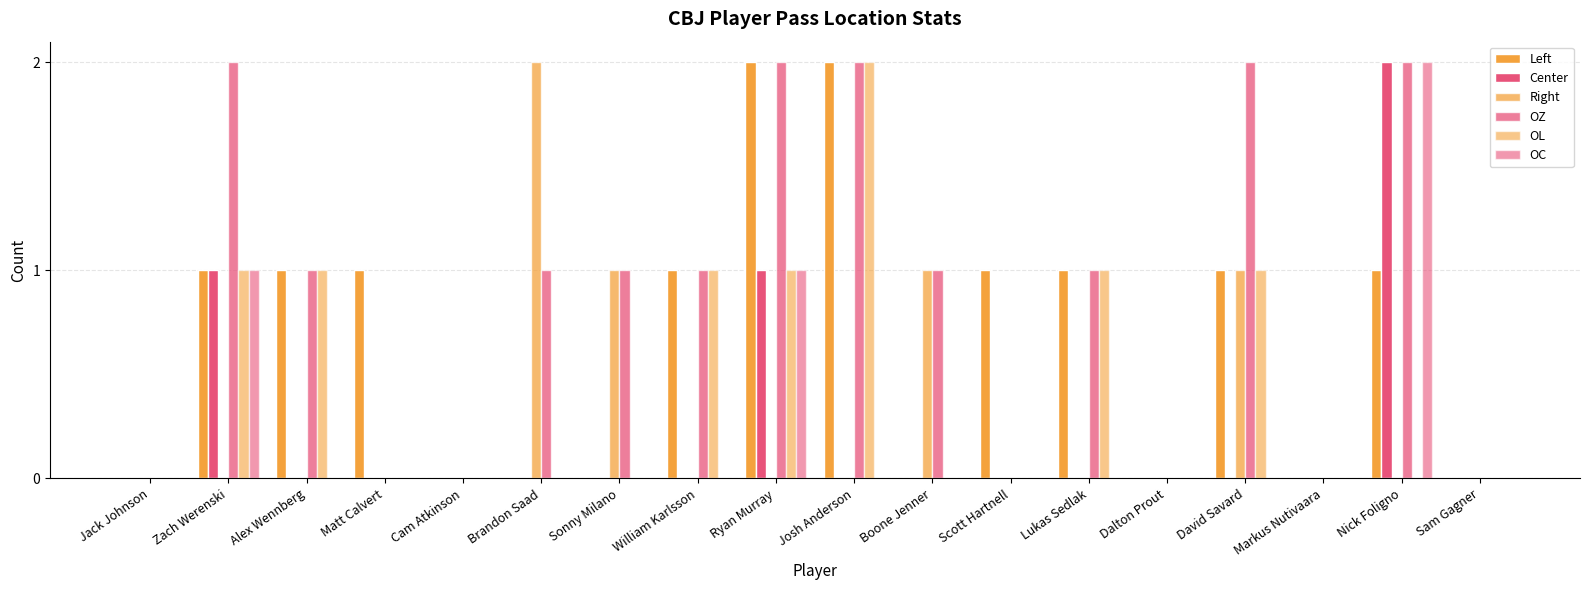

What is the sum of all OZ values?

16